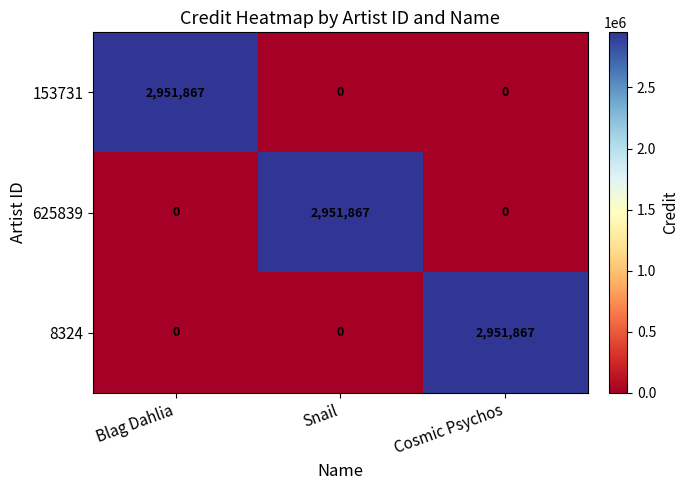

What is the sum of the 153731 values at Blag Dahlia and Cosmic Psychos?

2951867